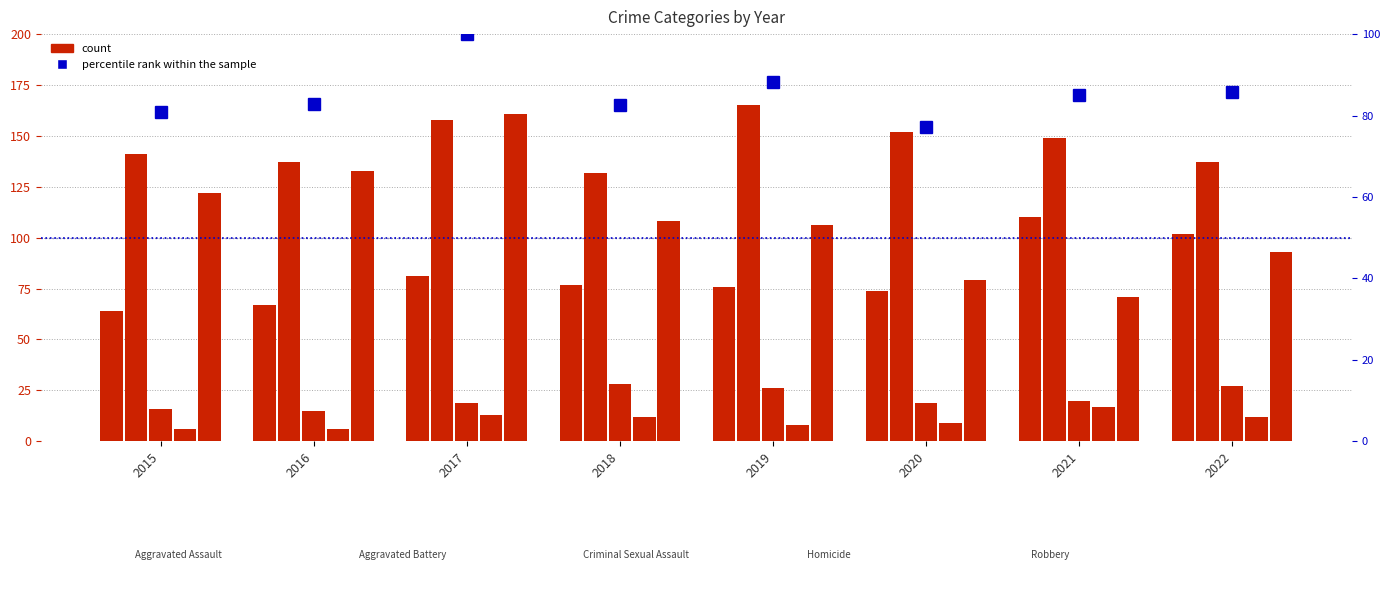

What is the smallest value displayed?

6.0